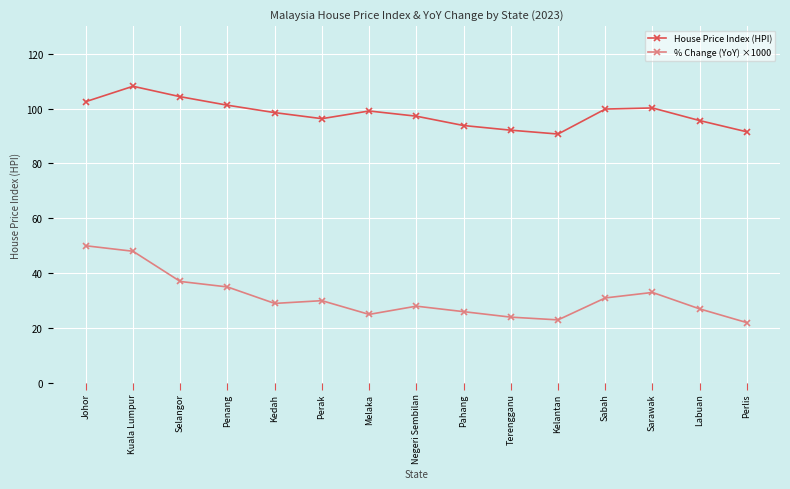

What are all the series names shown in the legend?

House Price Index (HPI), % Change (YoY) ×1000